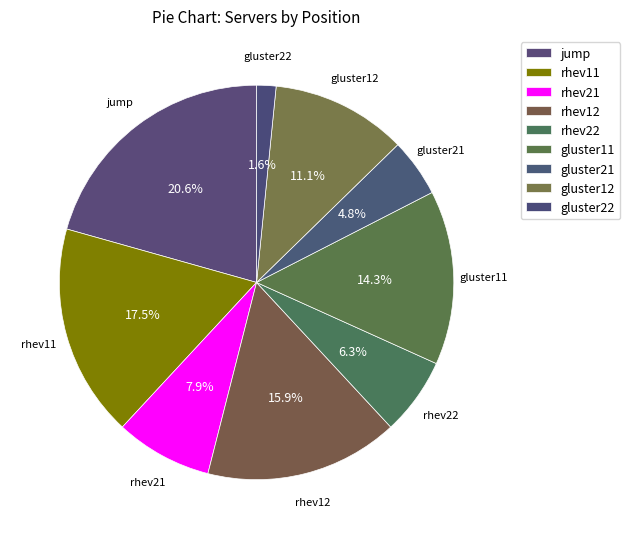

Count the number of slices in the pie.

9